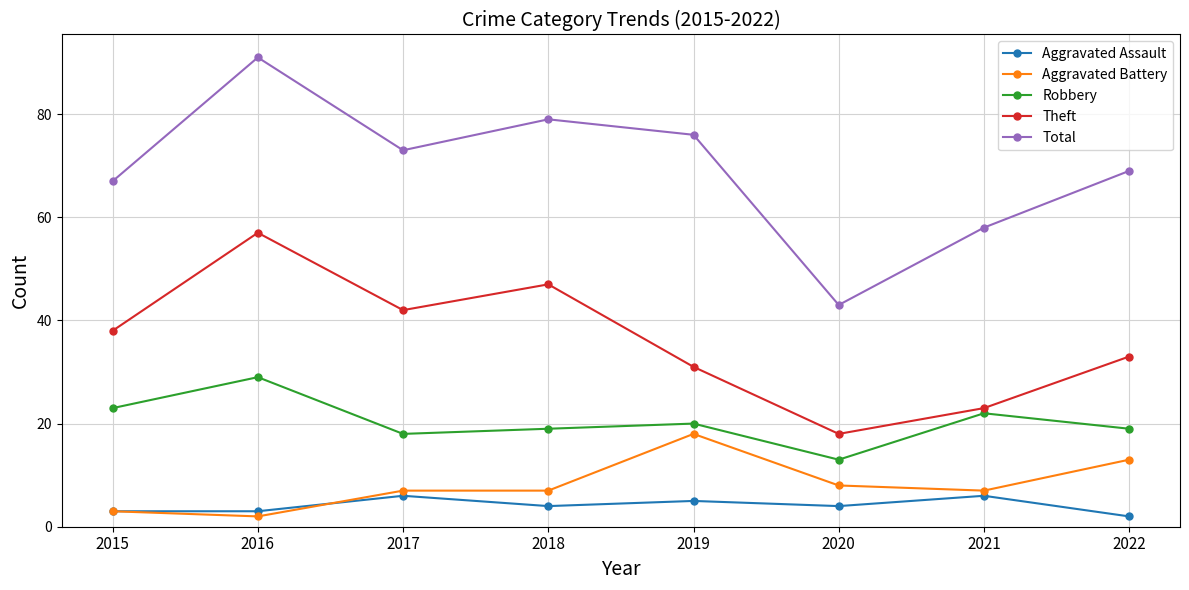

Does the chart have visible grid lines?

Yes